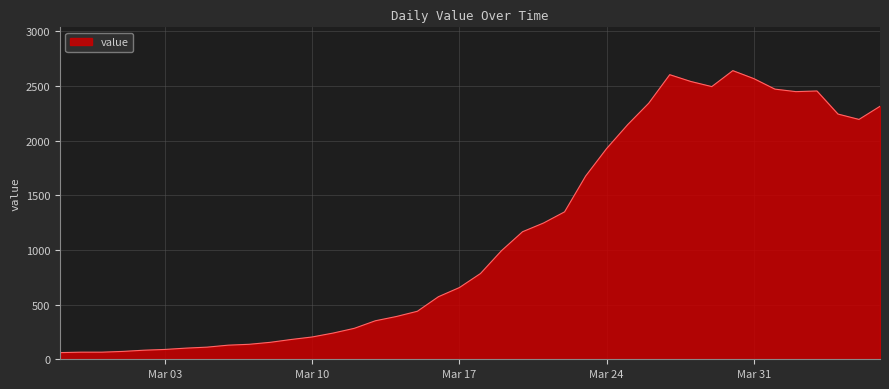

What is the difference between the maximum and minimum values?

2578